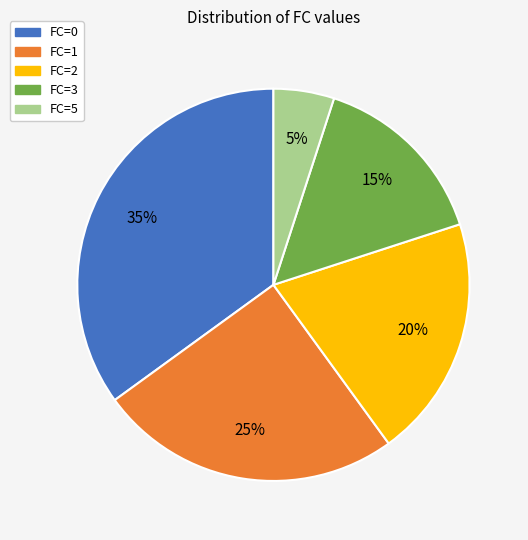

Which slice is the largest?

FC=0